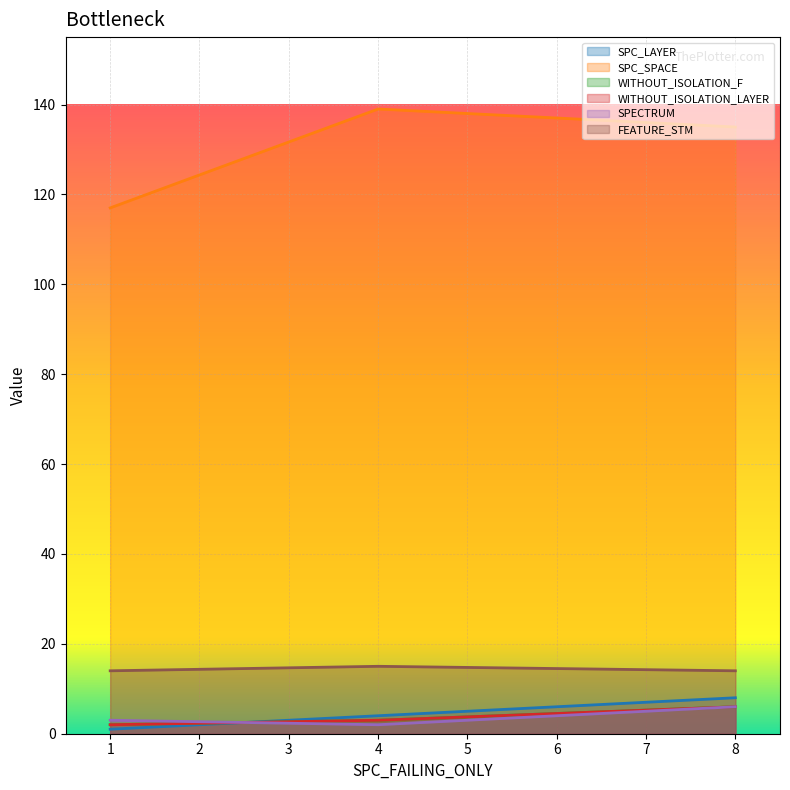

What is the lowest value of the SPECTRUM series?

2